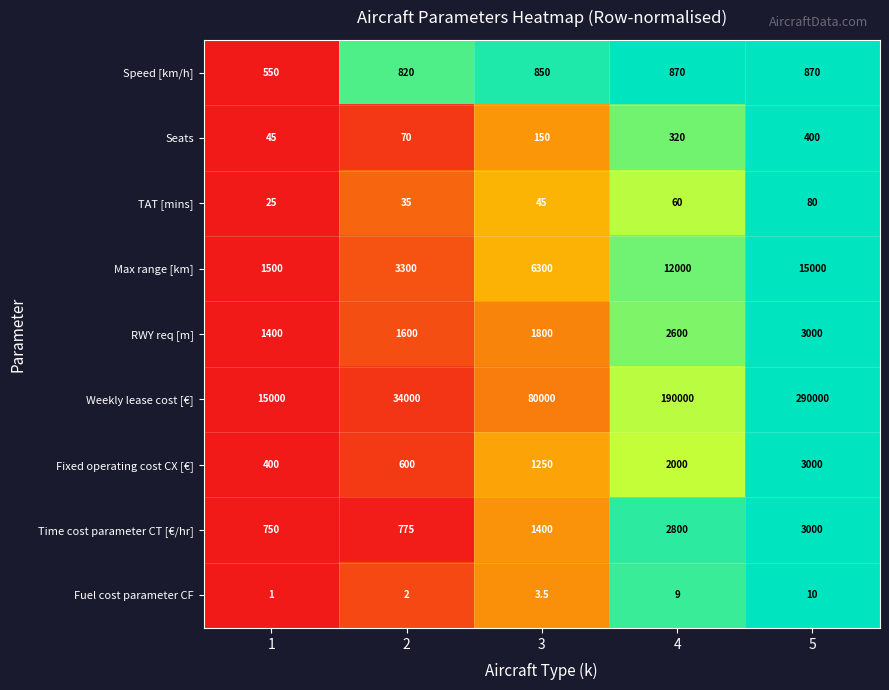

True or false: TAT [mins] has a value of 35.0 at 2.

True